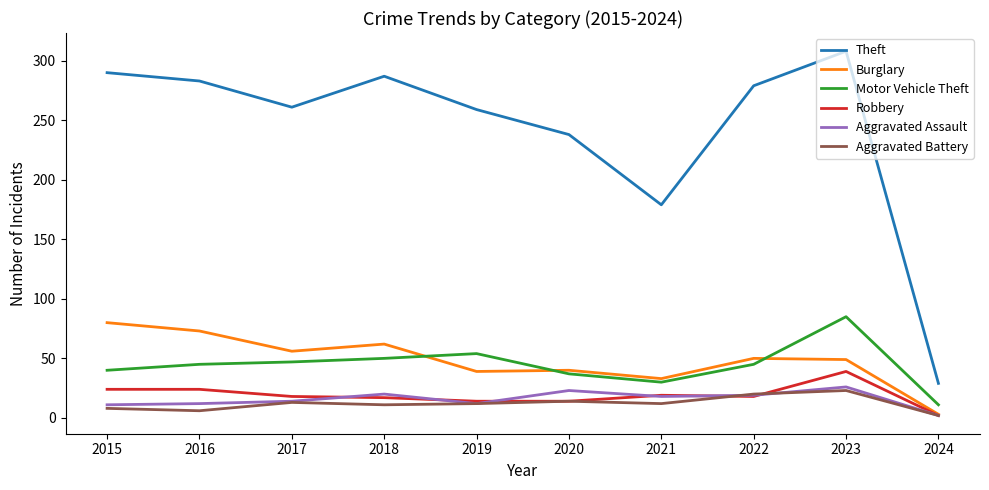

At how many categories does at least one series exceed 130?

9